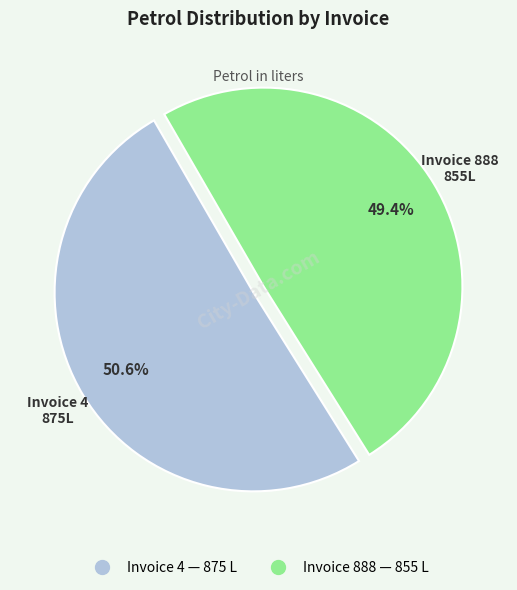

Is there any slice that represents more than half of the pie?

Yes